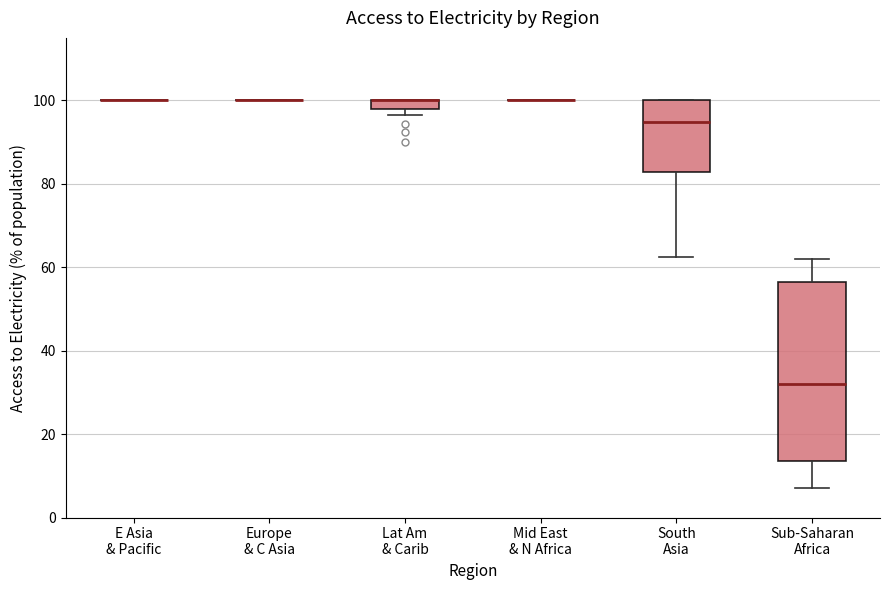

Comparing the boxes themselves (not the whiskers), which one is the tallest?

Sub-Saharan Africa